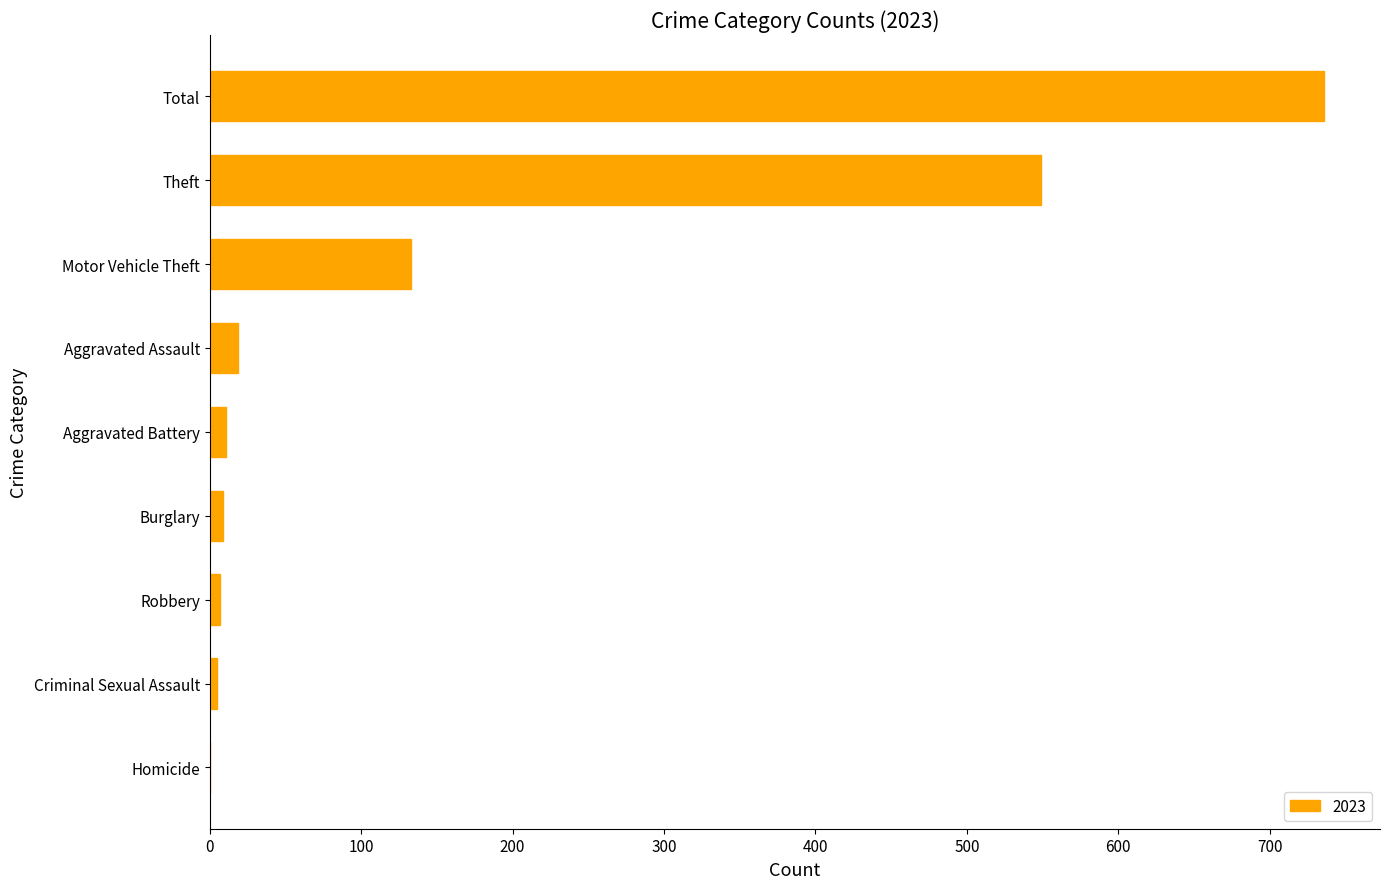

Count the number of data series in this chart.

1